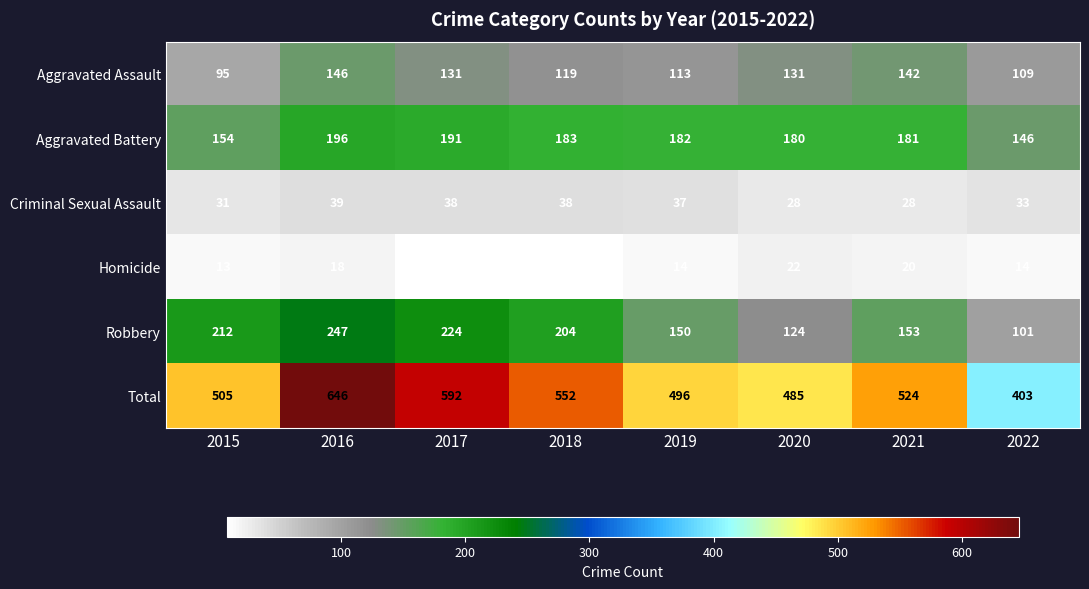

Which series has the widest spread of values?

Total